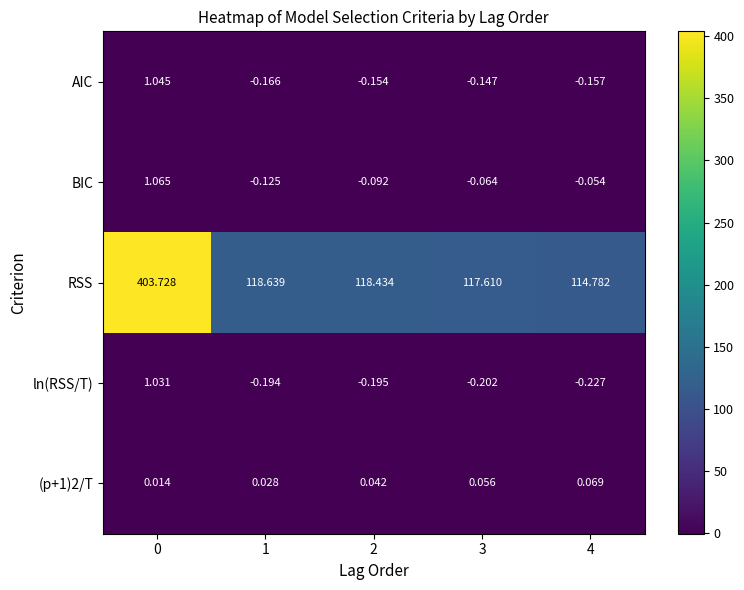

Which series has the largest range (max minus min)?

RSS